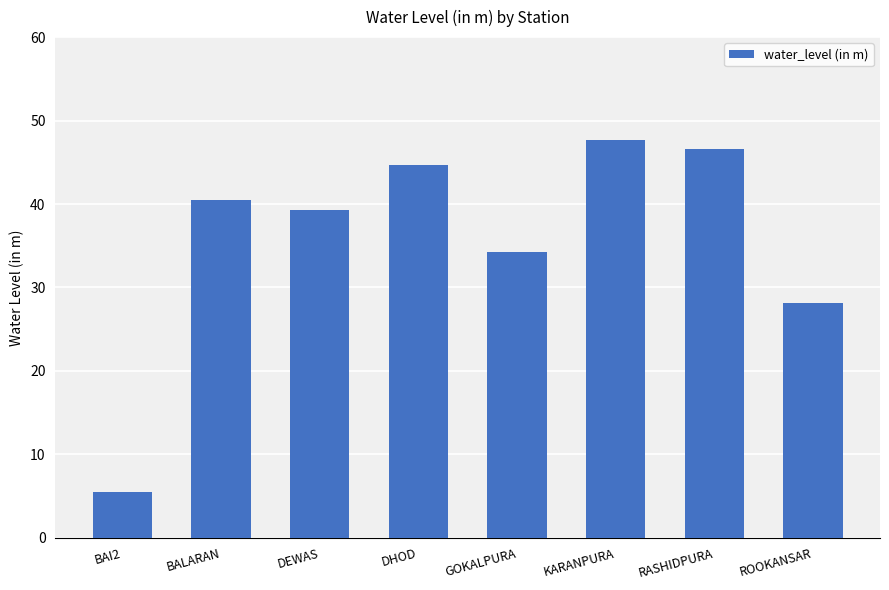

What value does the data have at RASHIDPURA?

46.6